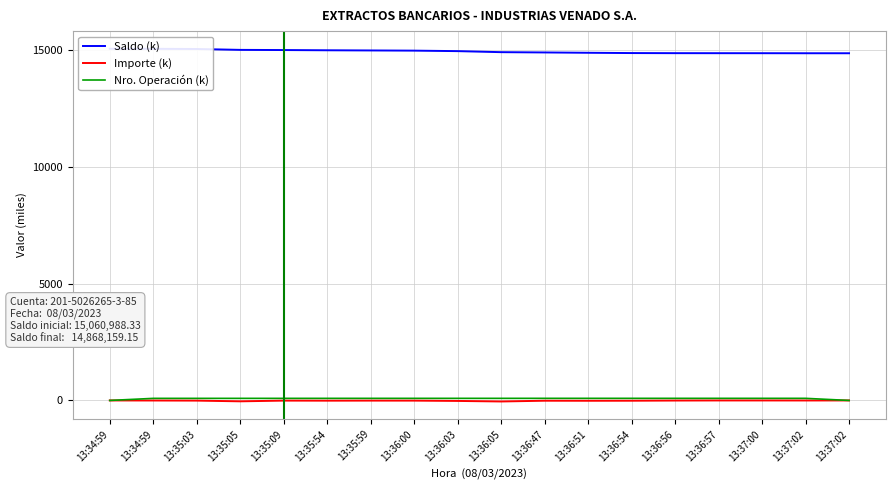

True or false: Importe (k) and Saldo (k) cross at least once.

False